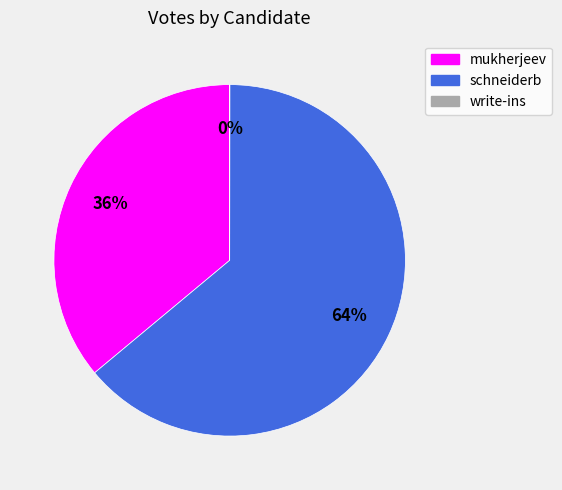

Which slice represents more than half of the pie?

schneiderb